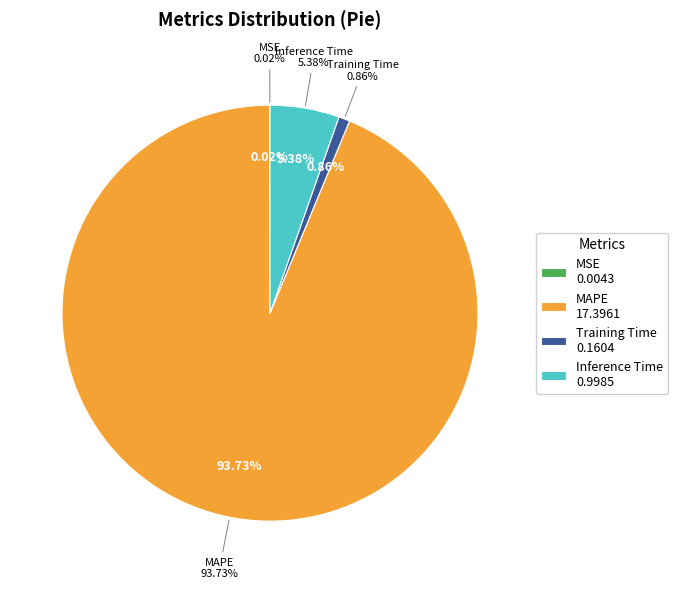

How many segments does this pie chart have?

4